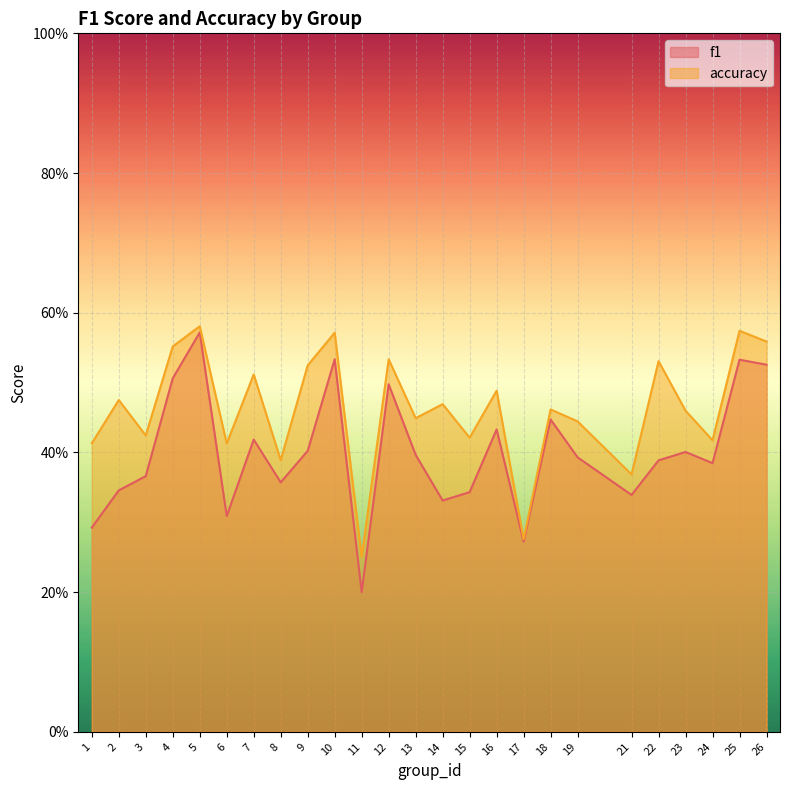

What is the lowest value of the accuracy series?

0.2